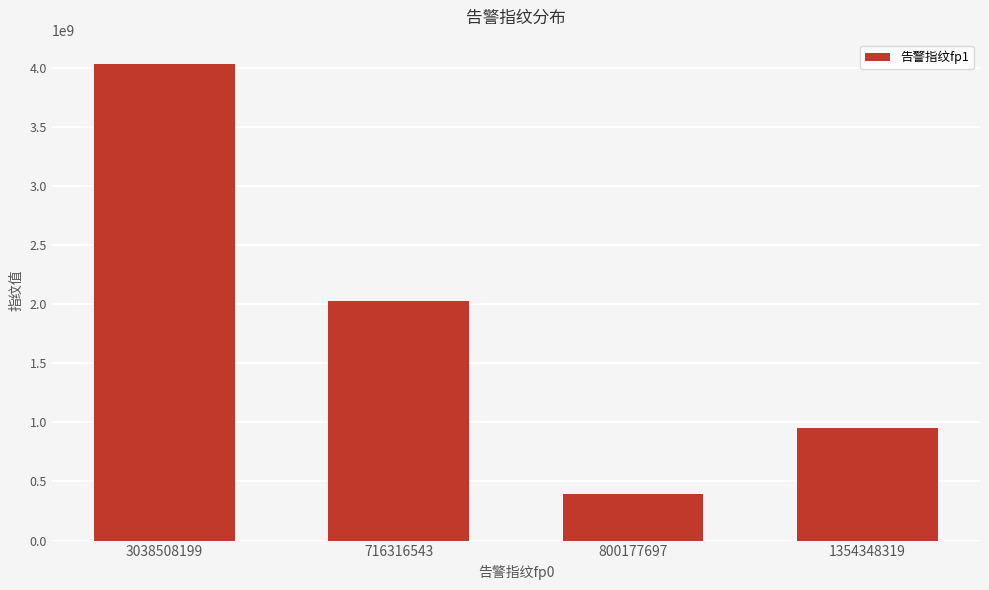

How many data points are less than 2021900929?

2